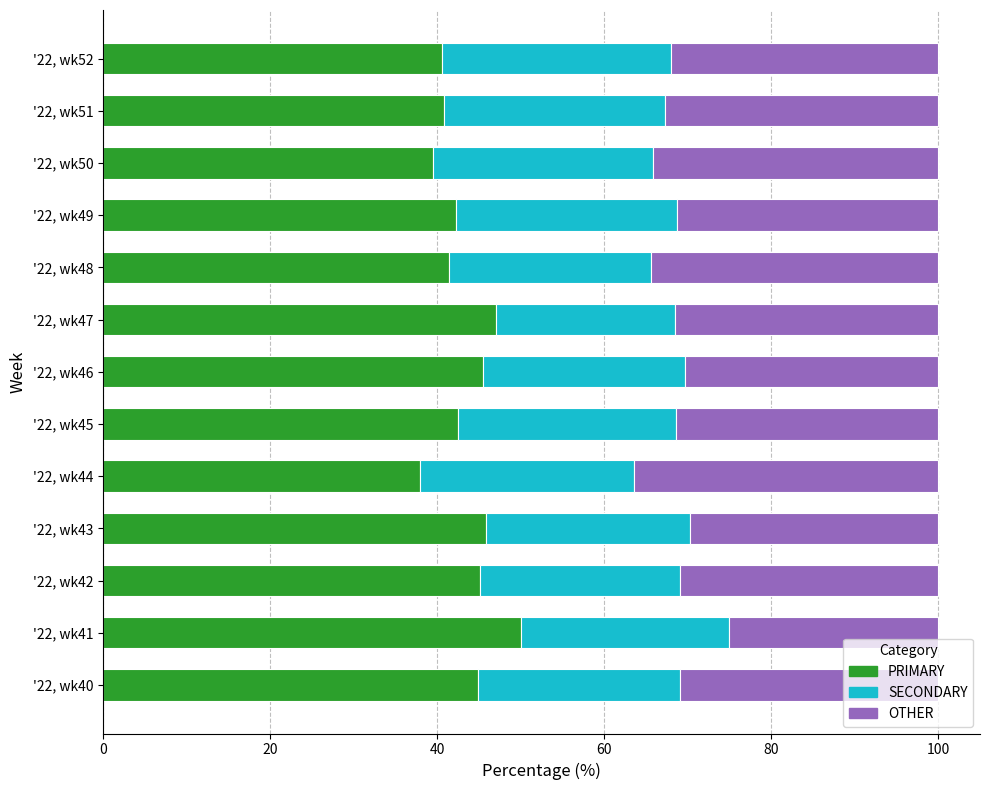

What is the lowest value of the PRIMARY series?

38.0